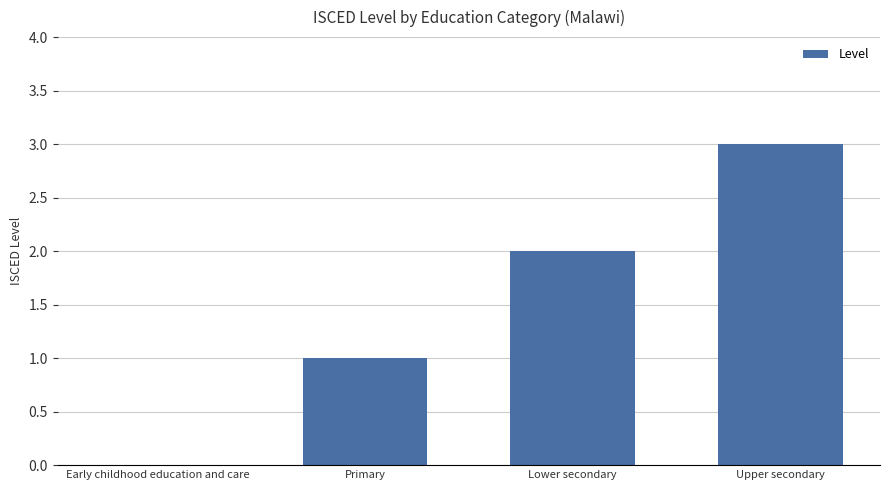

The chart shows a value of -2 at Early childhood education and care. True or false?

False